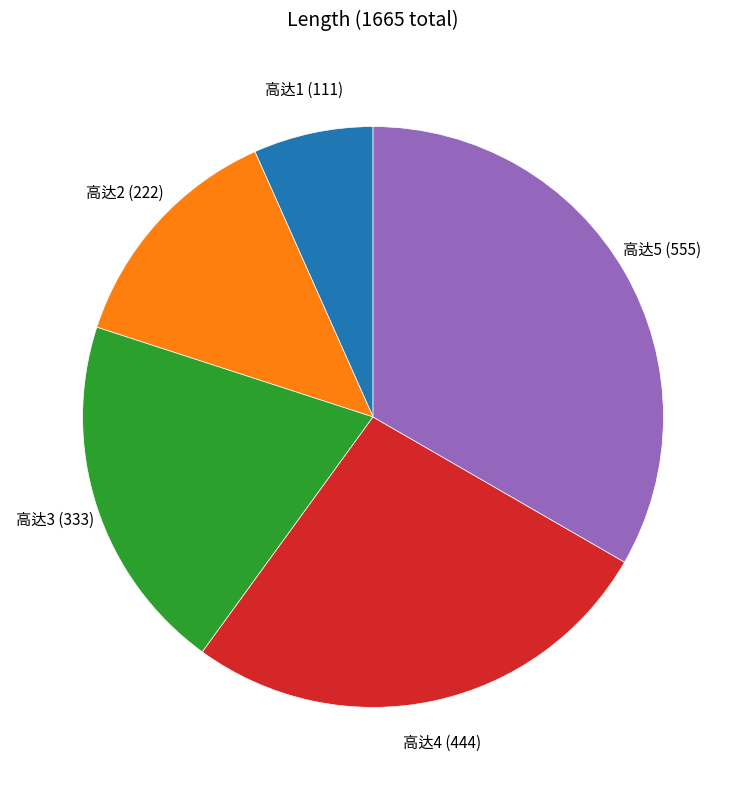

Do 高达3 and 高达2 together represent more than half of the pie?

No